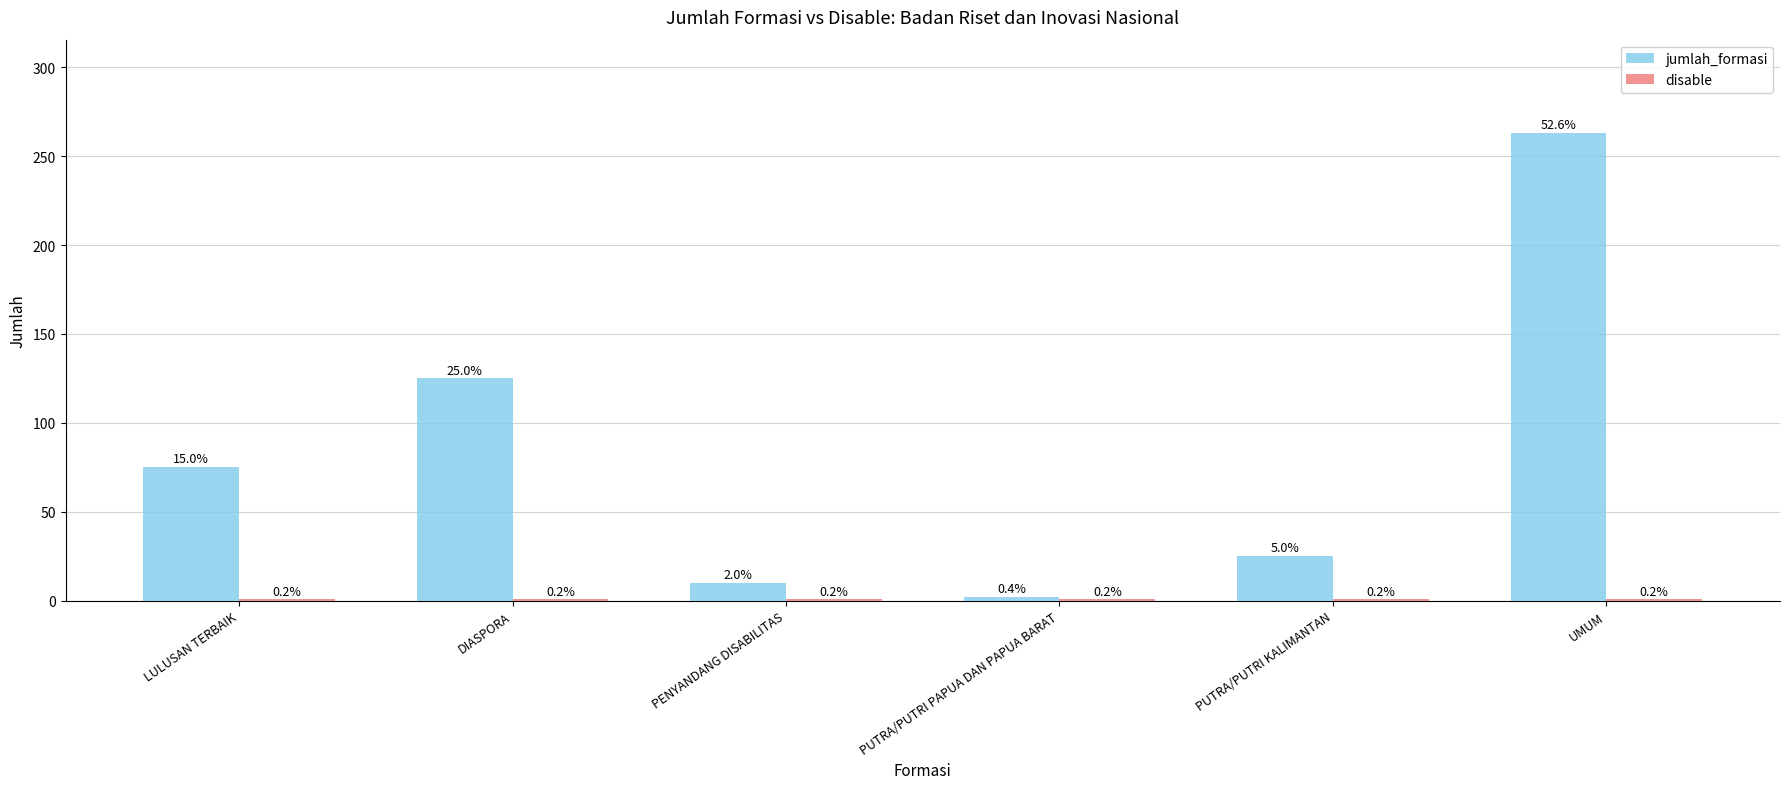

Which has a higher value, UMUM or PUTRA/PUTRI KALIMANTAN?

UMUM